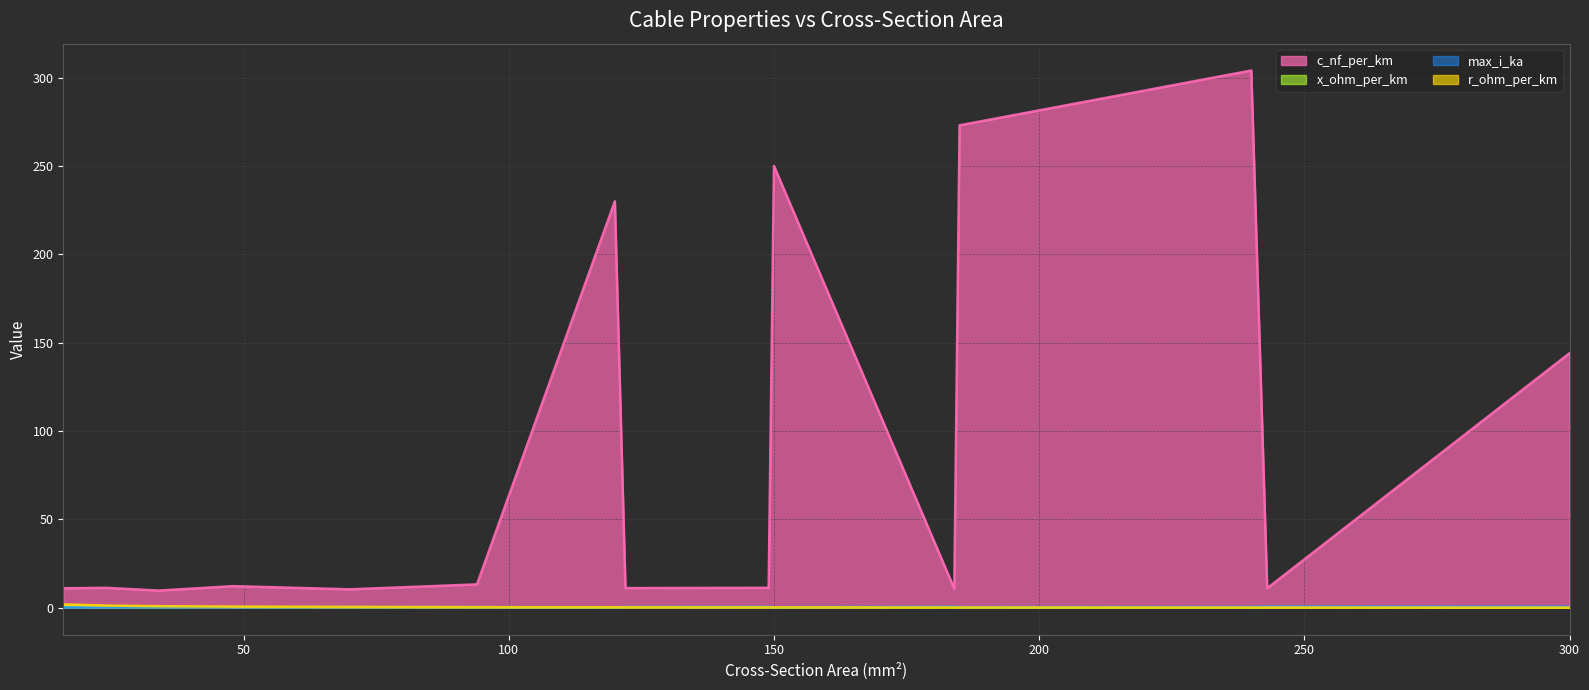

Which series has the largest total across all categories?

c_nf_per_km